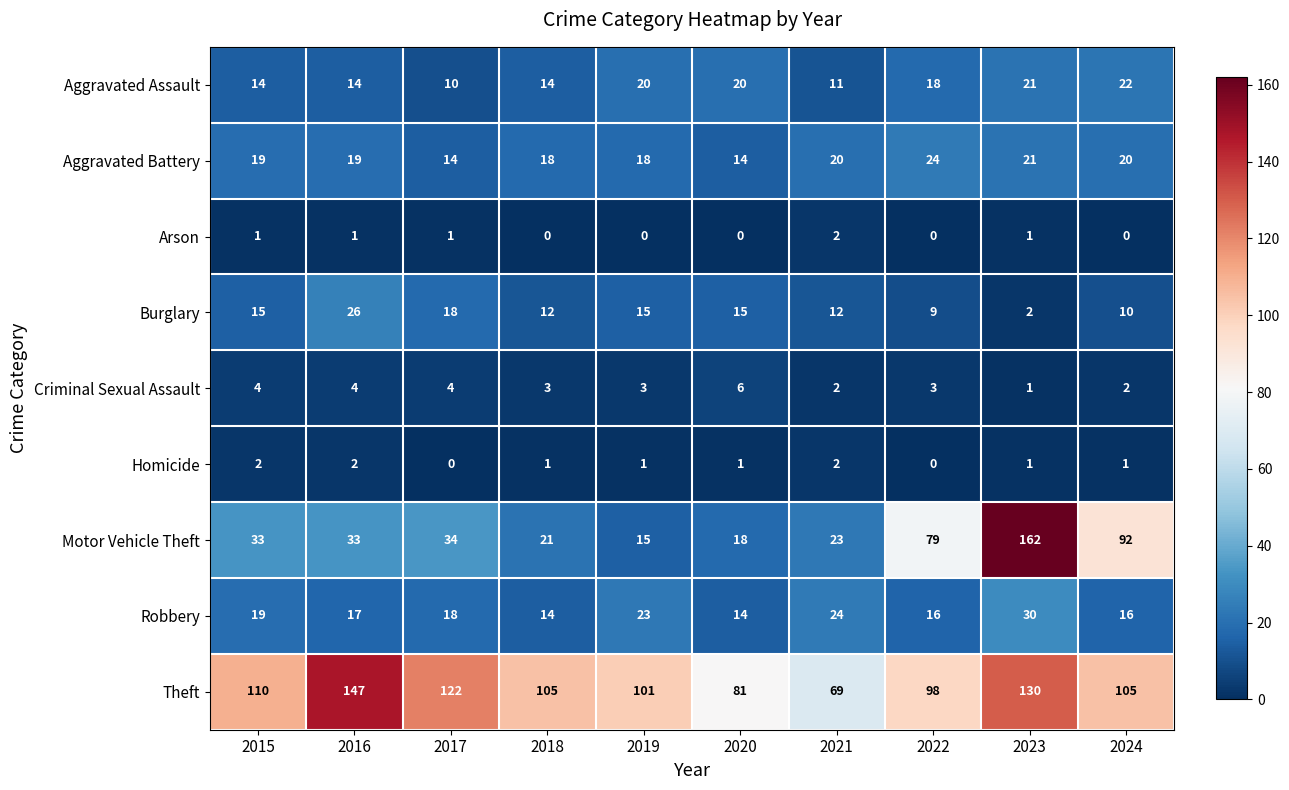

Which series has the largest total across all categories?

Theft